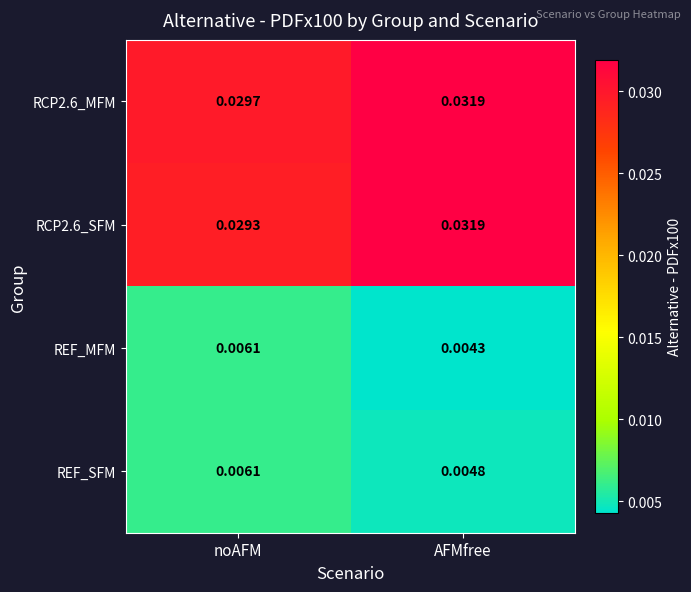

Is the value of RCP2.6_SFM at AFMfree greater than the value of REF_SFM at noAFM?

Yes